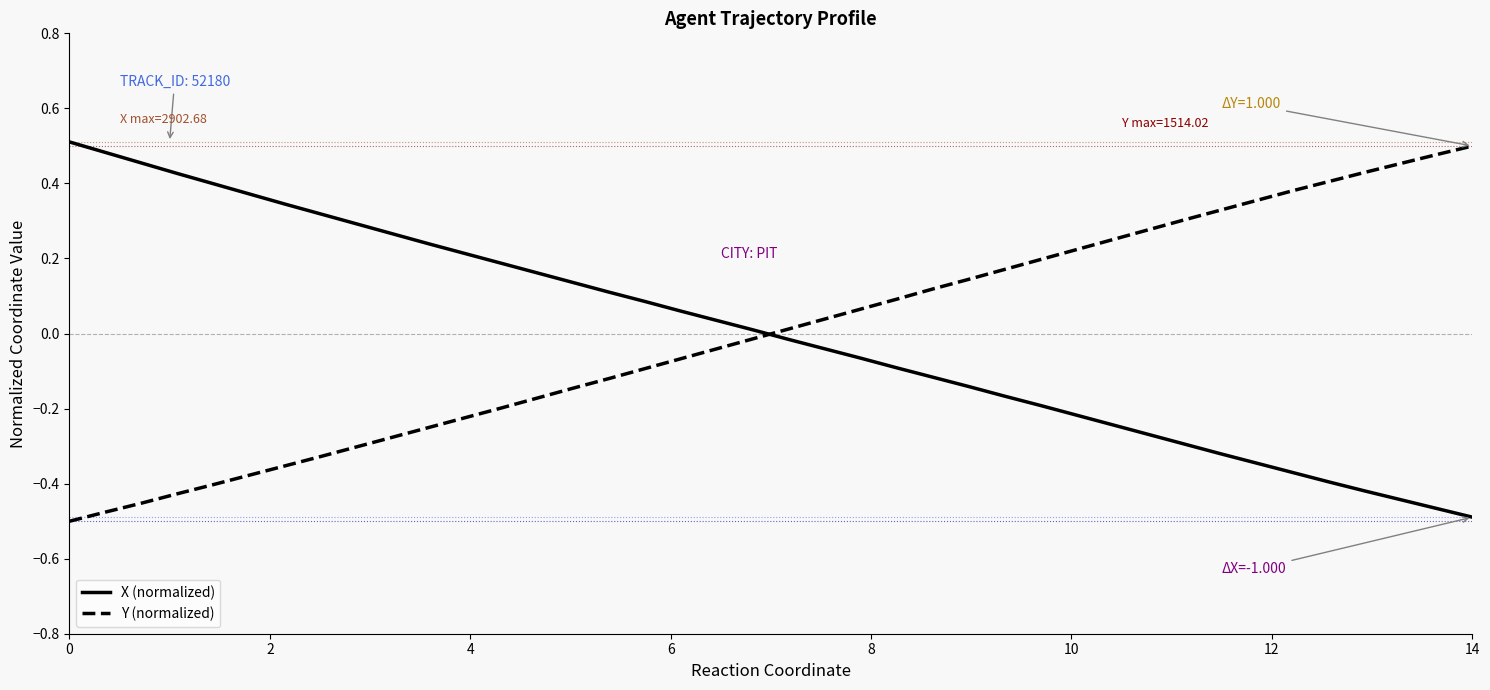

Which series ends up on top after the final intersection of Y (normalized) and X (normalized)?

Y (normalized)